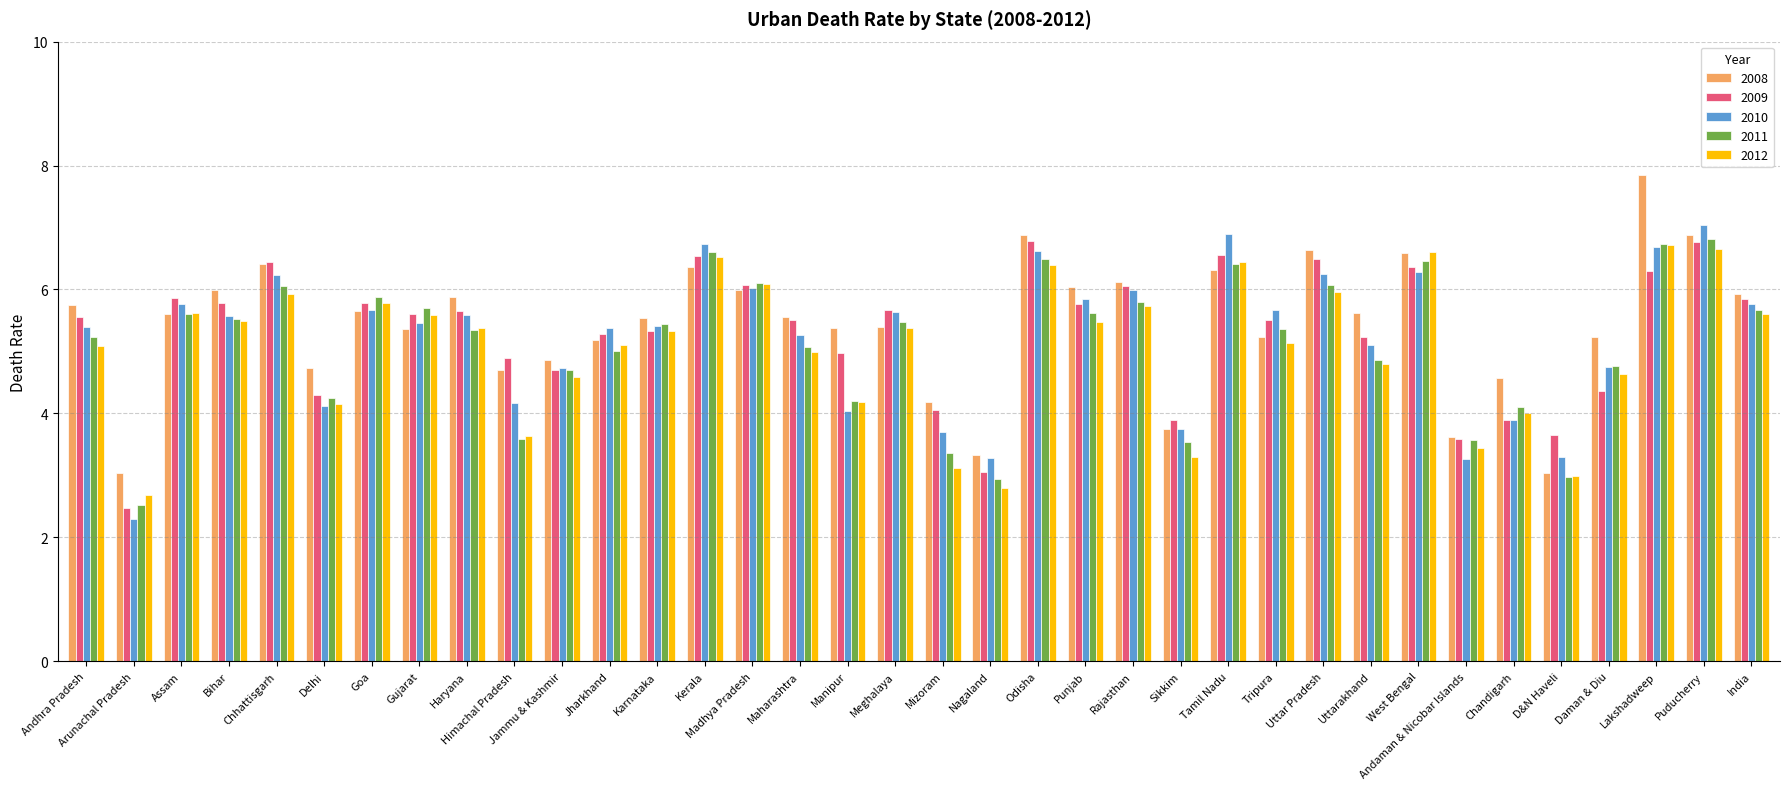

What is the difference between the maximum and minimum values in the 2012 series?

4.0